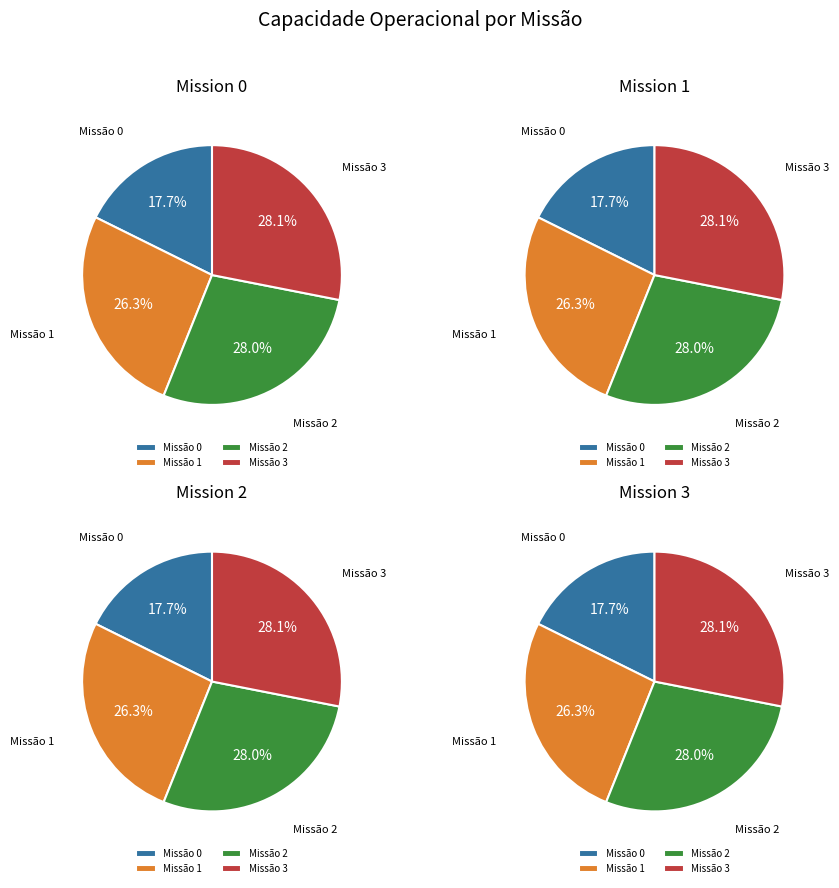

Is it true that 0 is 18% of the pie?

True